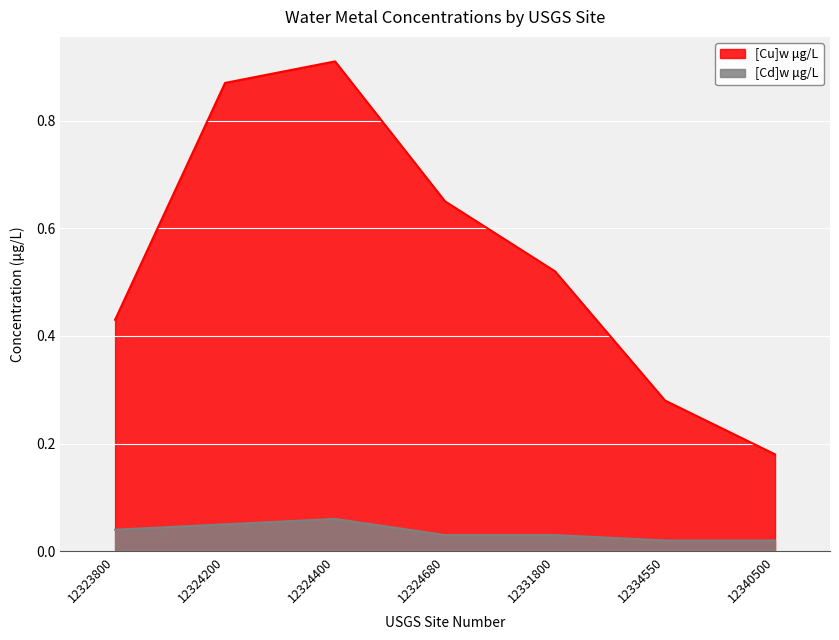

Does the chart display data point markers on the line(s)?

No